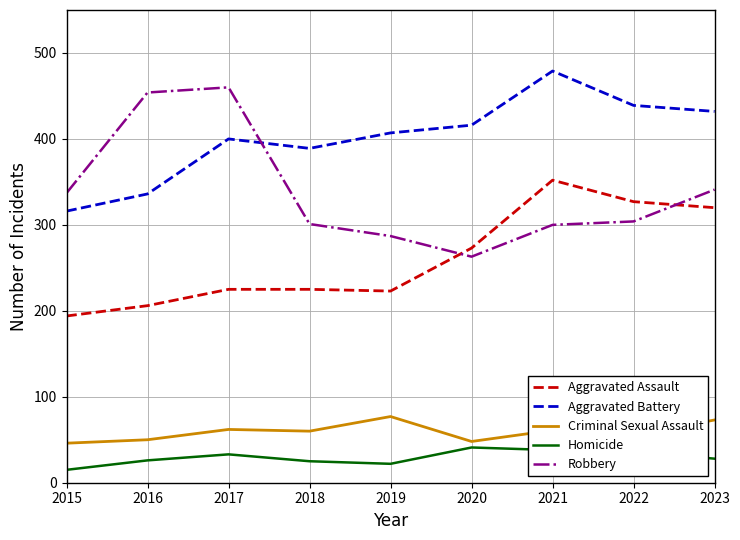

What is the total value across all series at 2016?

1072